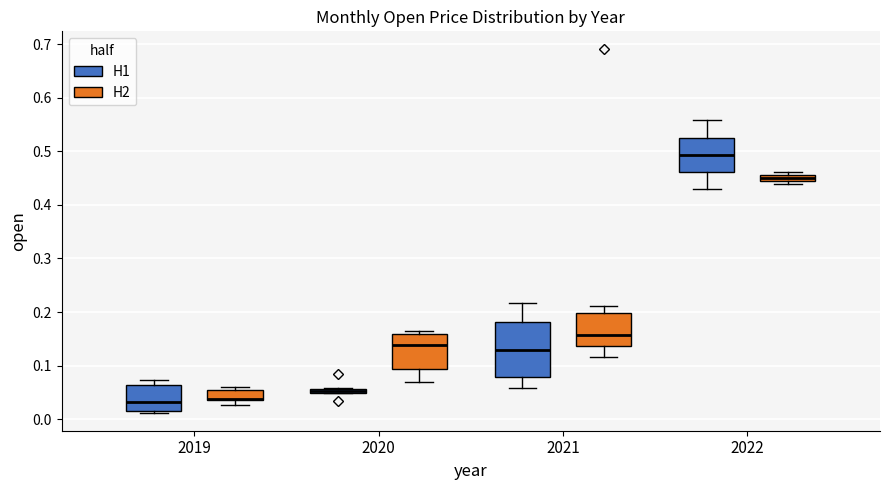

Where is the upper edge of the box for 2019 (H1) on the y-axis? The values are not printed on the chart, so give them approximately, as read against the axis.

0.06